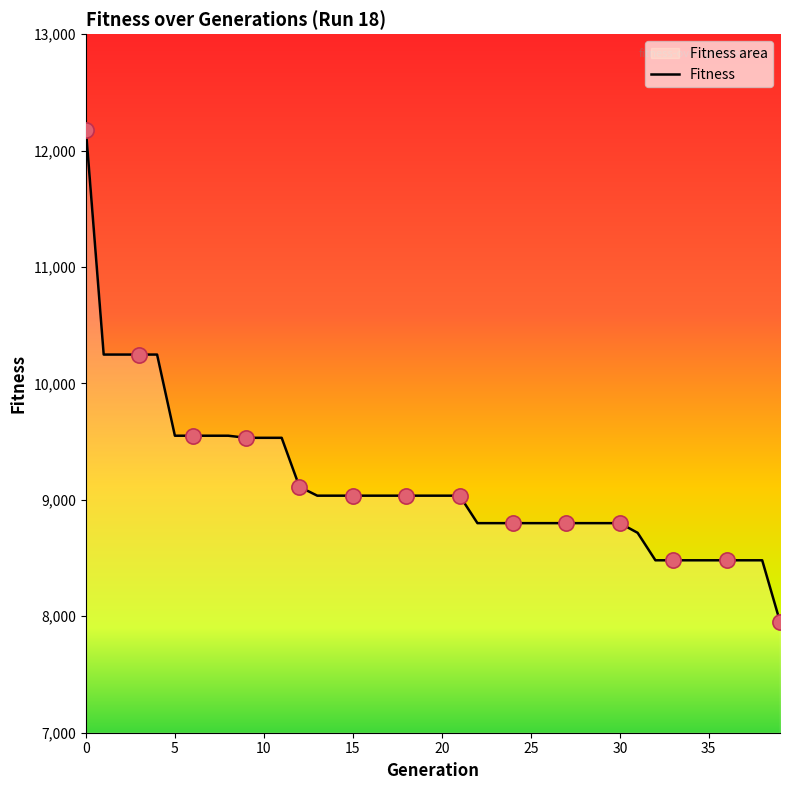

What is the maximum value shown in the chart?

12179